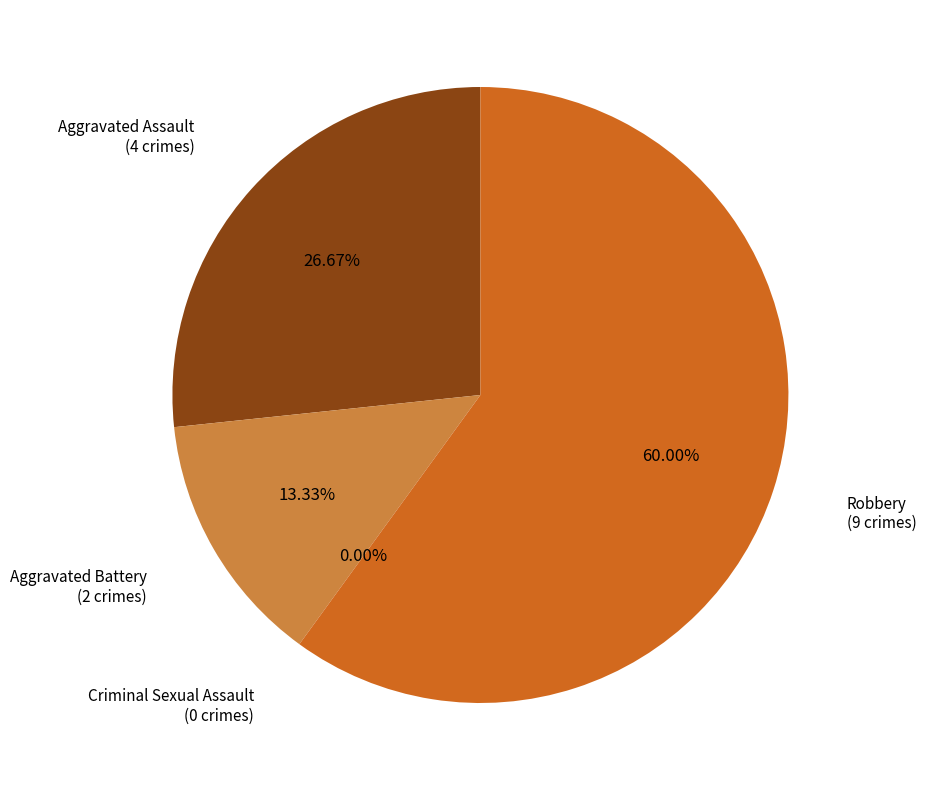

To the nearest percent, what is the difference between the Criminal Sexual Assault and Robbery slice percentages?

60%